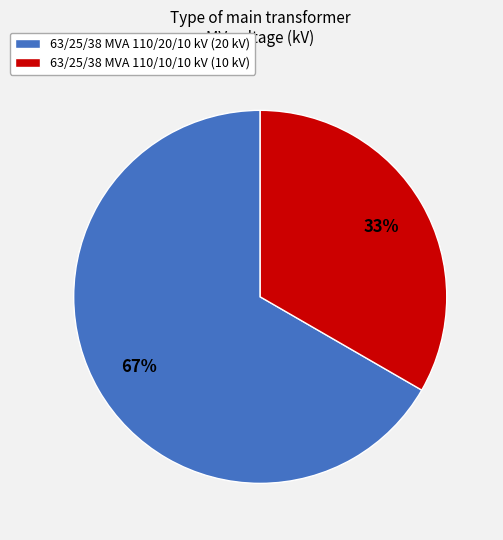

What is the majority slice?

63/25/38 MVA 110/20/10 kV